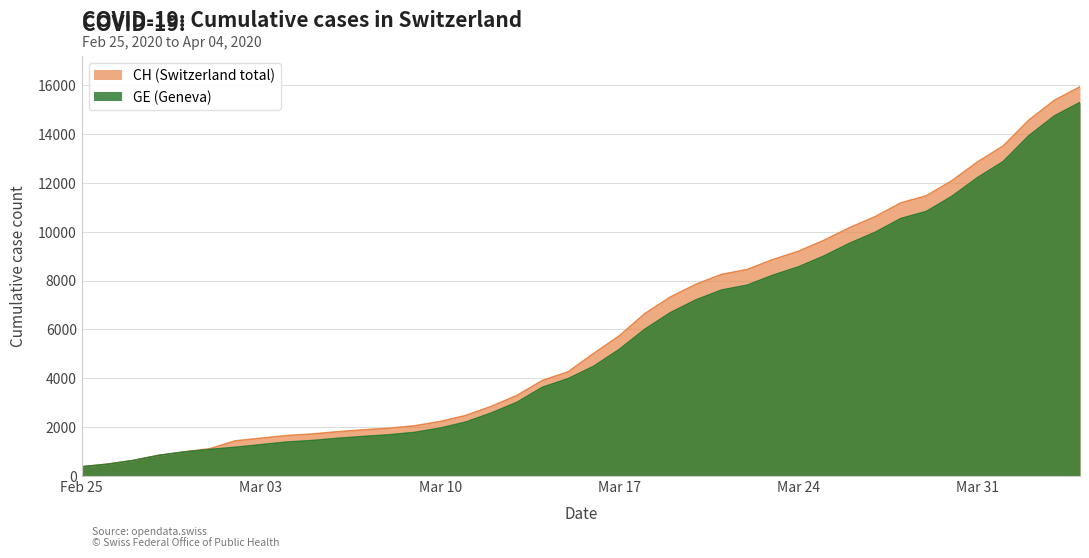

Reading left to right, extract all data points from this chart.

CH: 375	479	630	840	981	1113	1436	1544	1652	1715	1809	1885	1952	2051	2226	2472	2845	3291	3908	4259	5012	5731	6644	7323	7847	8249	8449	8855	9196	9642	10162	10613	11175	11467	12086	12852	13505	14561	15375	15926
GE: 375	479	630	840	981	1083	1171	1278	1384	1447	1538	1614	1681	1780	1955	2201	2574	3010	3627	3978	4485	5174	6002	6681	7205	7607	7807	8213	8554	9000	9520	9971	10533	10825	11444	12210	12863	13919	14733	15284